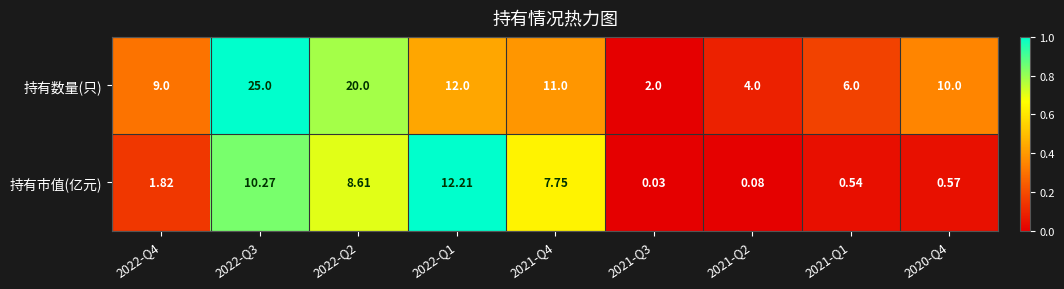

List the series in order of their overall mean, lowest first.

持有市值(亿元), 持有数量(只)